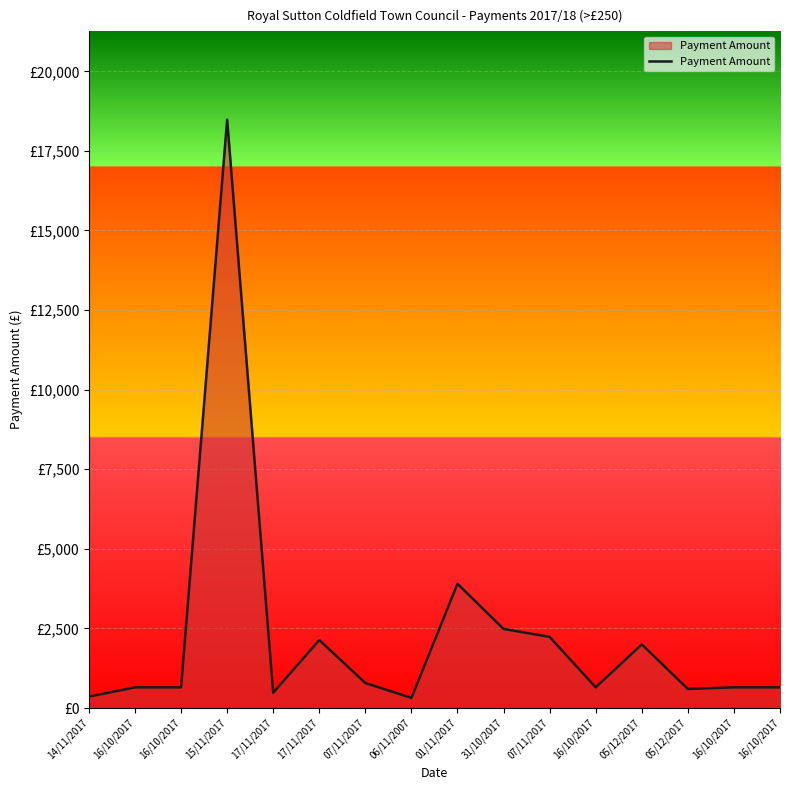

Does the chart have visible grid lines?

Yes